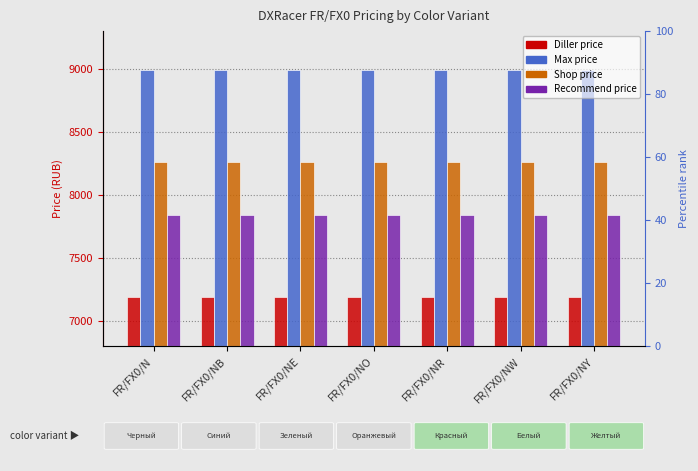

How many bars are there in each group?

4